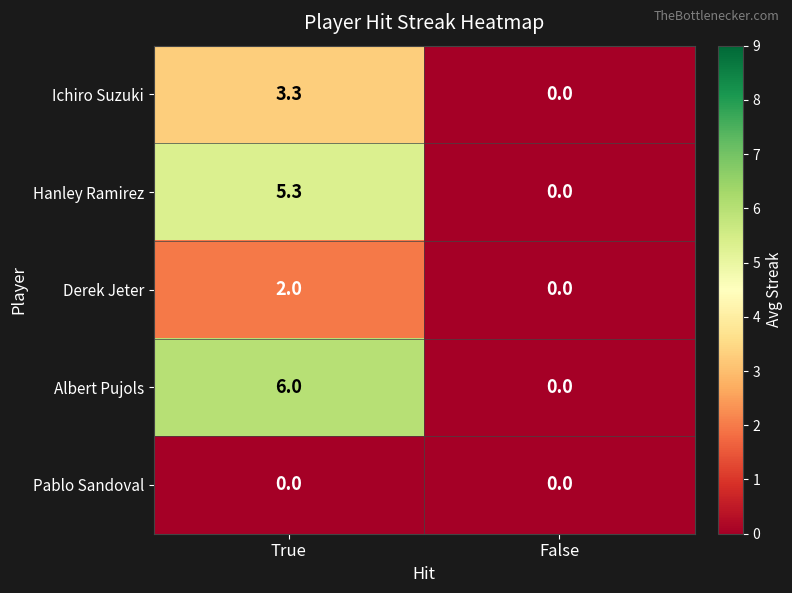

Reading right to left, what are all the values shown in this chart?

Ichiro Suzuki: 0.0	3.3
Hanley Ramirez: 0.0	5.3
Derek Jeter: 0.0	2.0
Albert Pujols: 0.0	6.0
Pablo Sandoval: 0.0	0.0